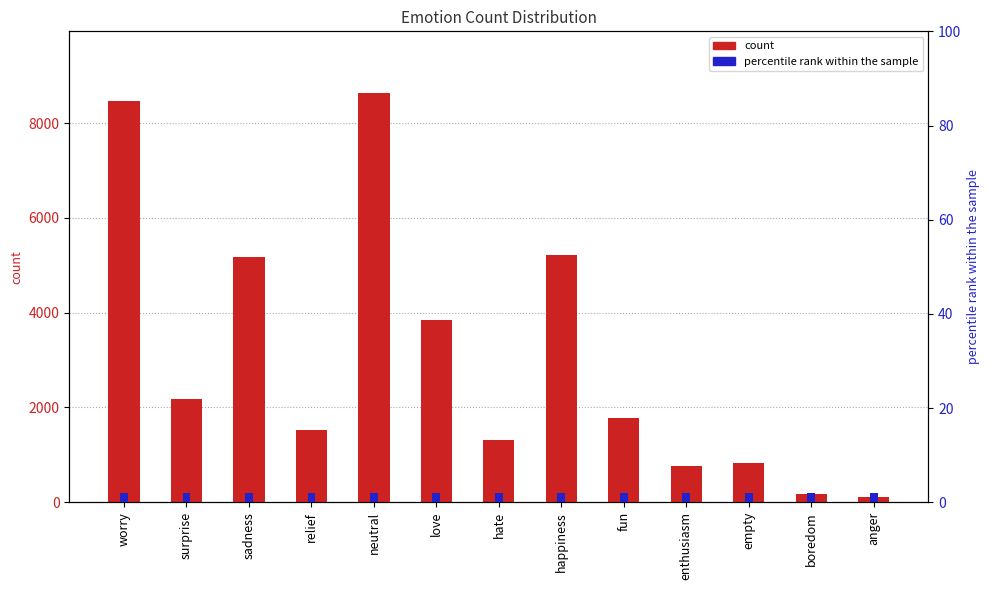

Are the bars grouped side by side (vs. stacked)?

Yes